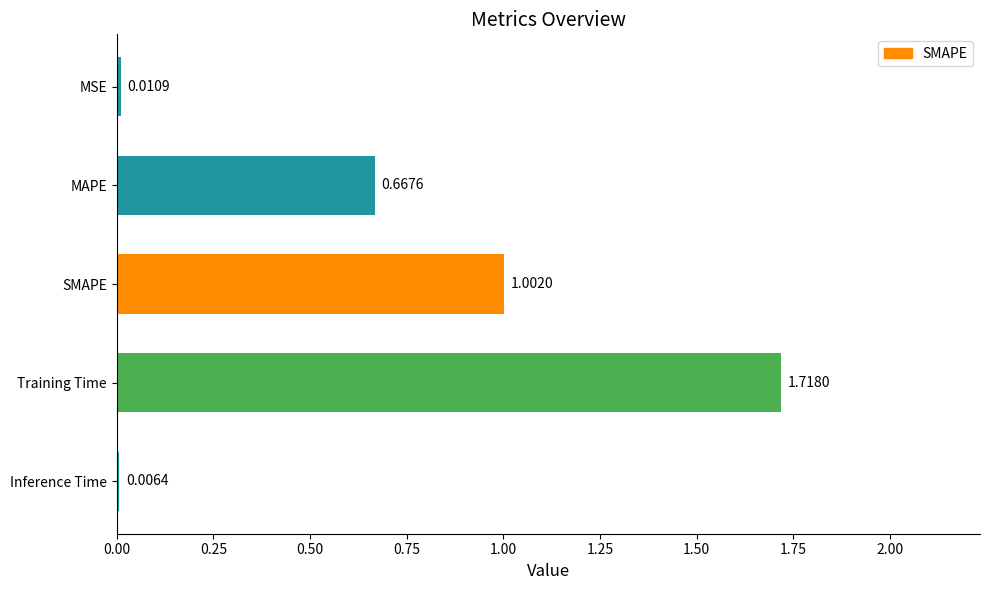

What is the sum of all values?

3.4